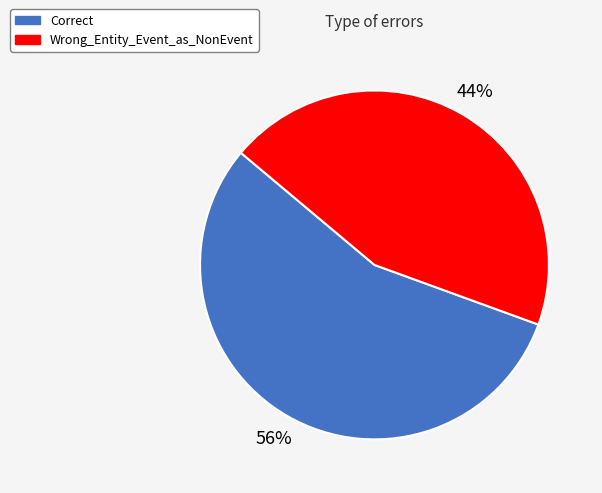

What percentage is the Correct slice, to the nearest percent?

56%